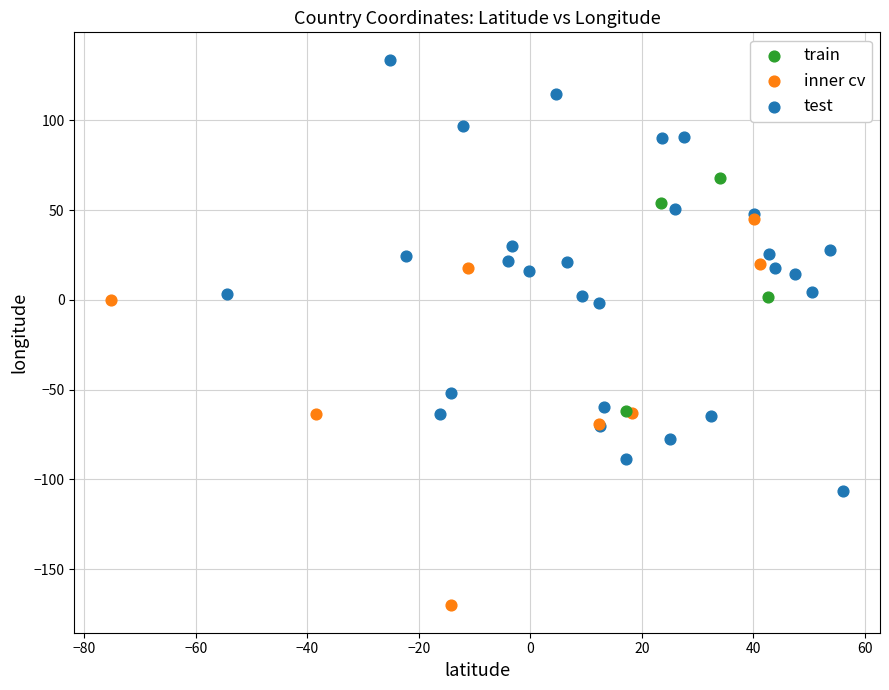

Which series contains the highest Y value?

test